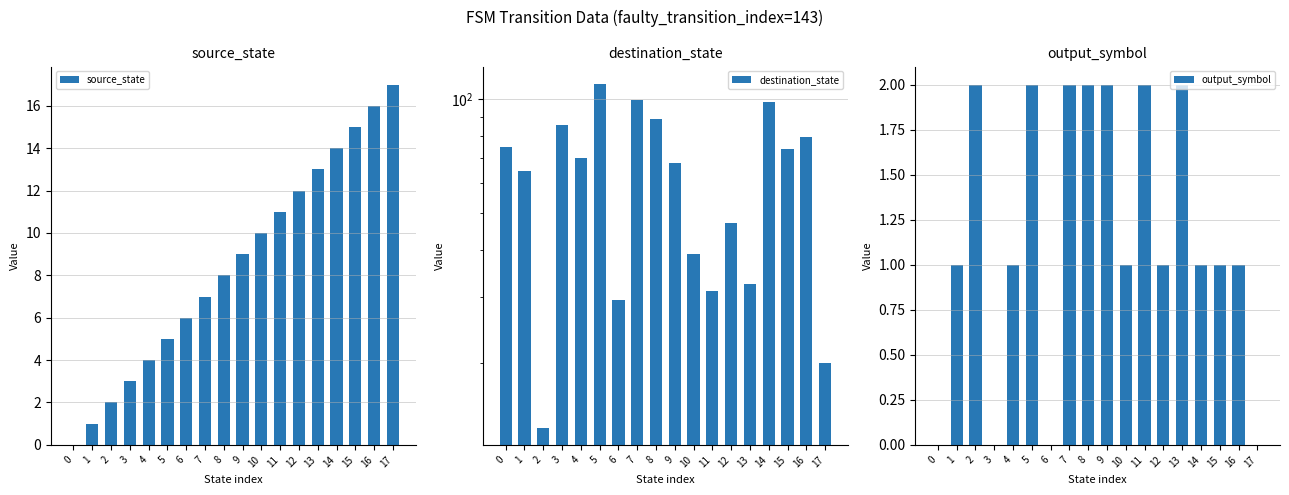

List the labels in order of output_symbol value, largest first.

2, 5, 7, 8, 9, 11, 13, 1, 4, 10, 12, 14, 15, 16, 0, 3, 6, 17